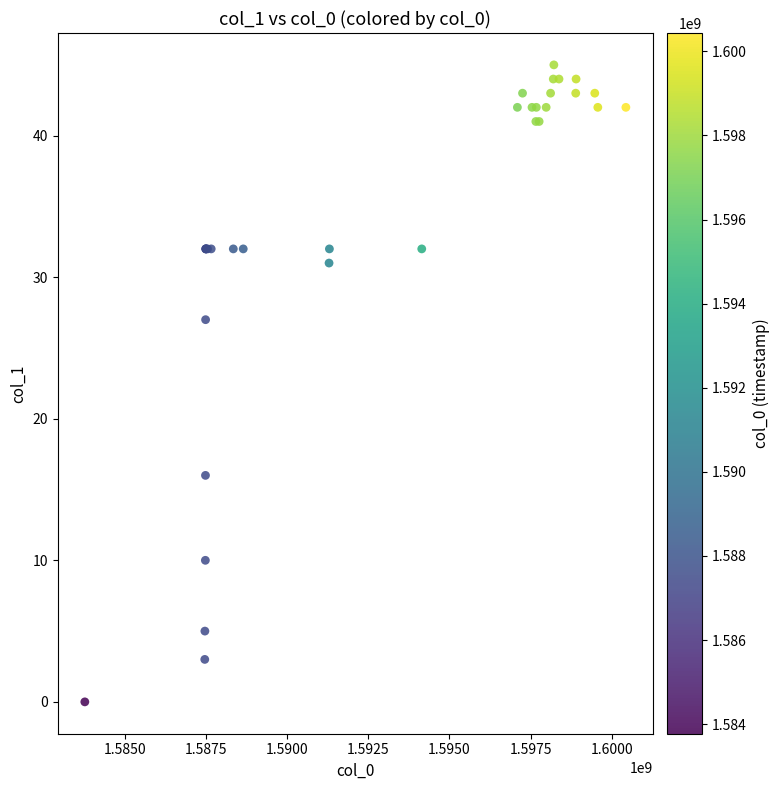

What Y value in the scatter plot is closest to 22?

27